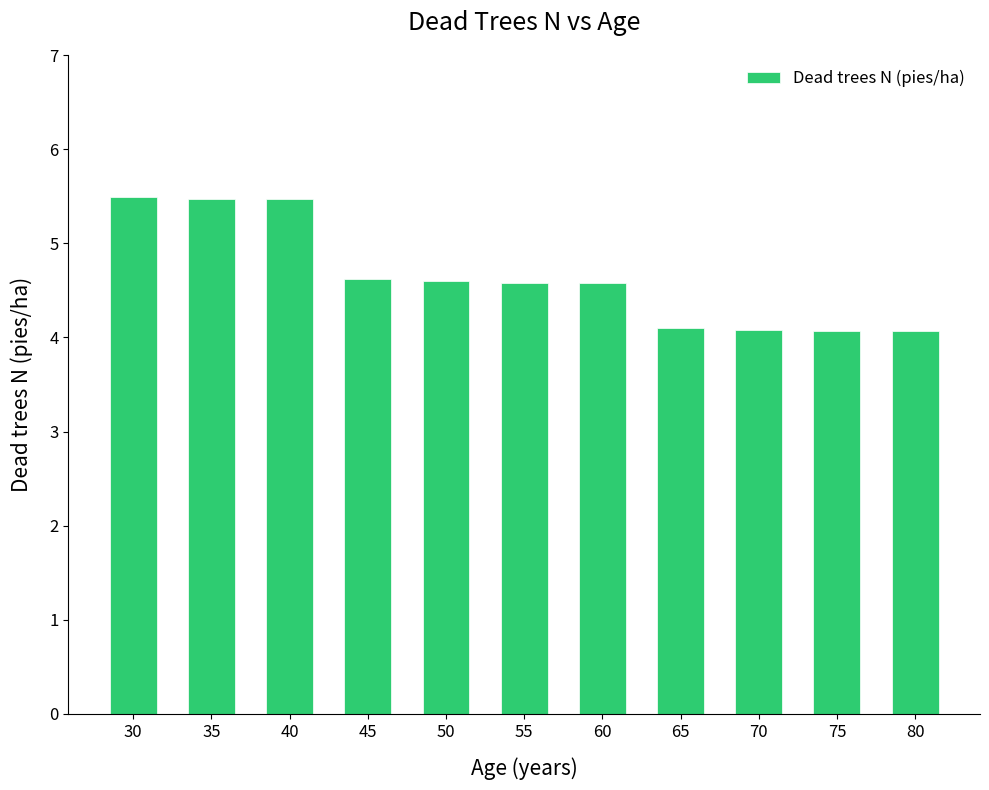

The chart shows a value of 5.5 at 30. True or false?

True